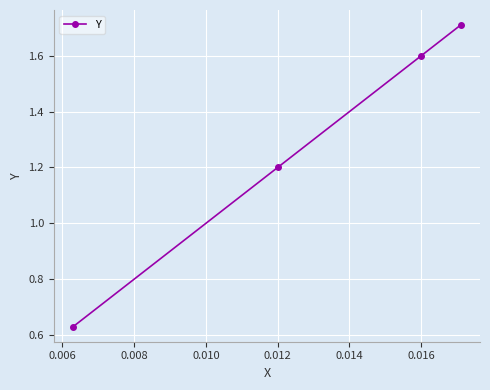

What is the difference between the maximum and minimum values?

1.1